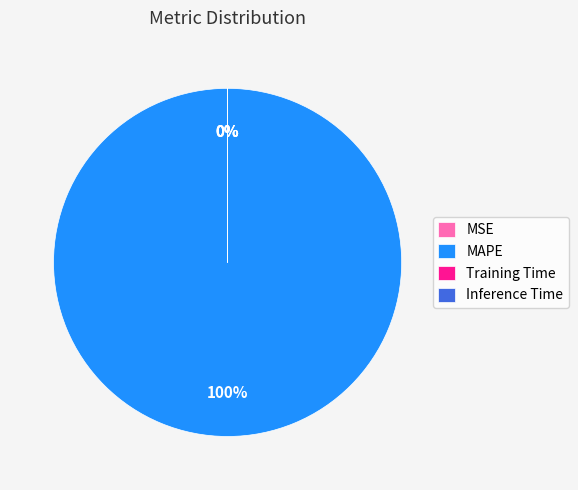

How many slices are in this pie chart?

4